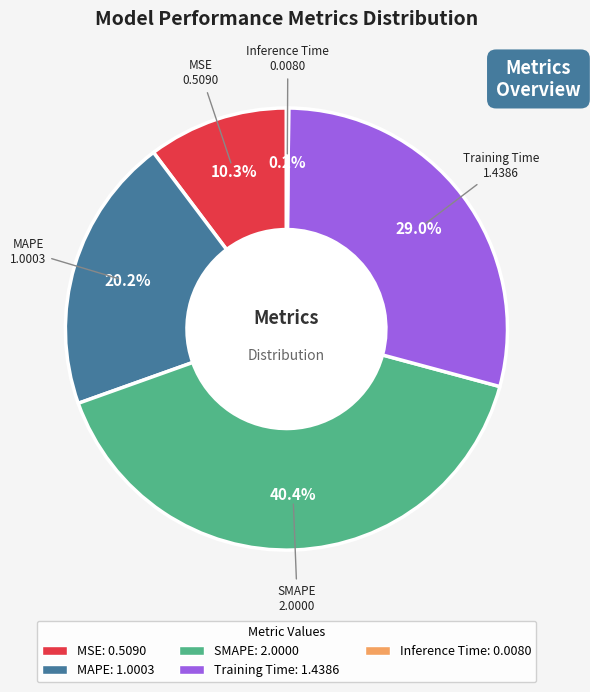

To the nearest percent, what is the difference between the largest and smallest slice percentages?

40%